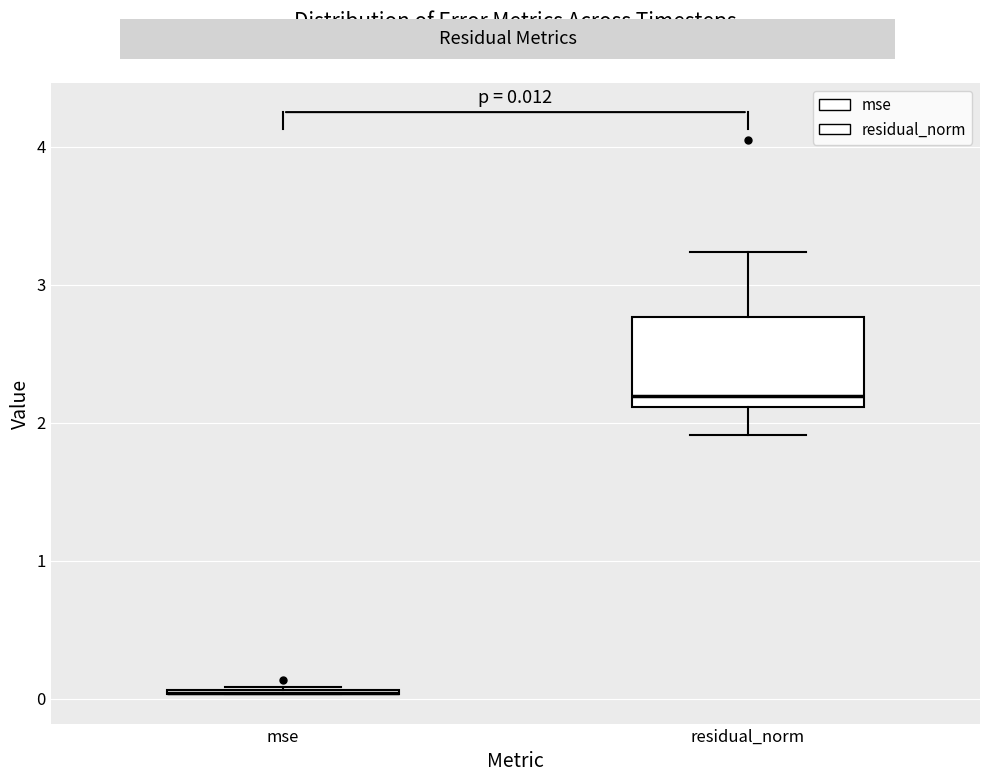

Which box is the tallest, from its lower edge to its upper edge?

residual_norm